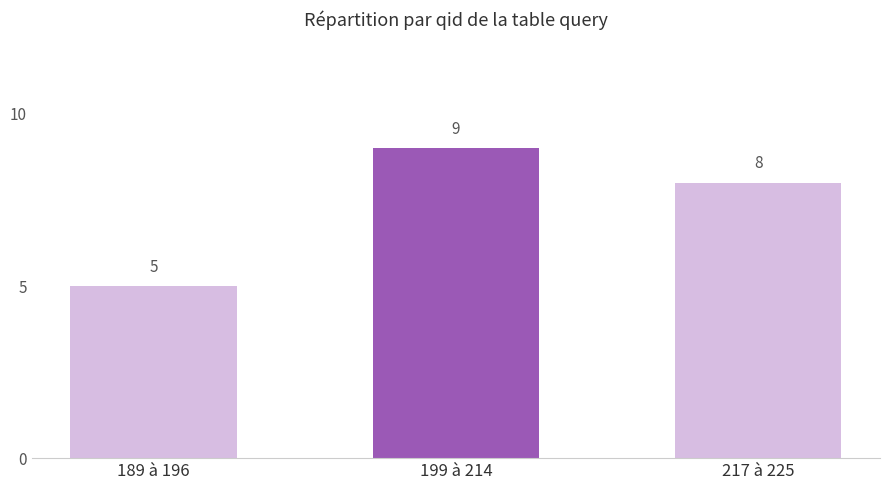

Read the value at 189 à 196.

5